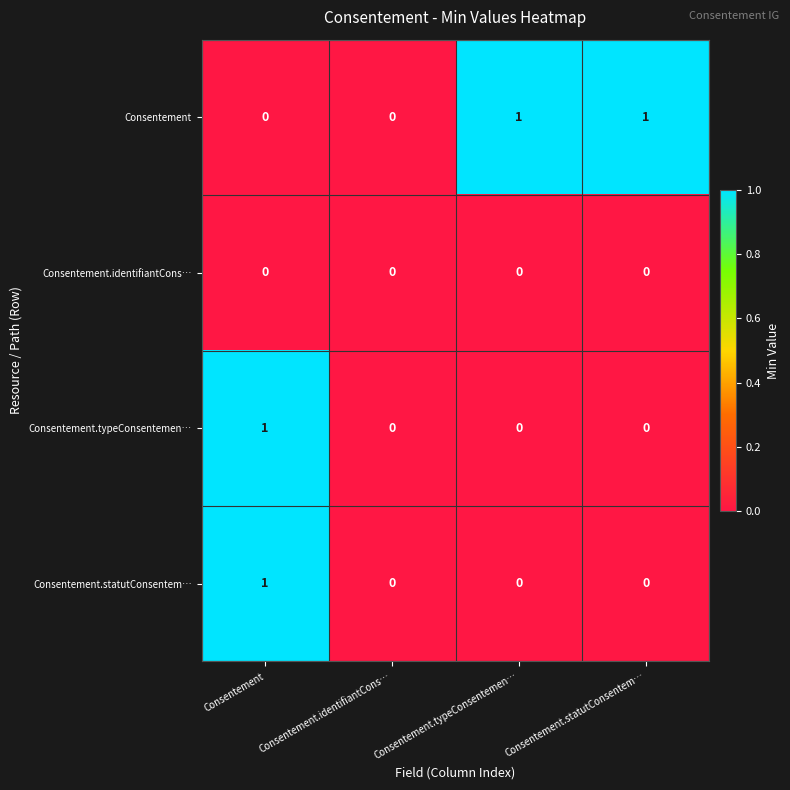

How many Consentement.typeConsentemen… values are between 0 and 1?

4